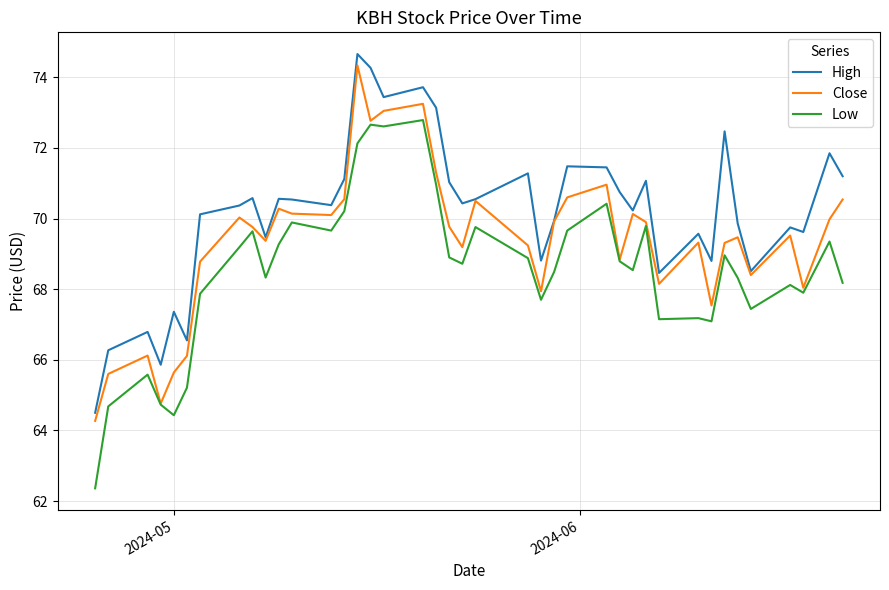

Which series has the largest total across all categories?

High